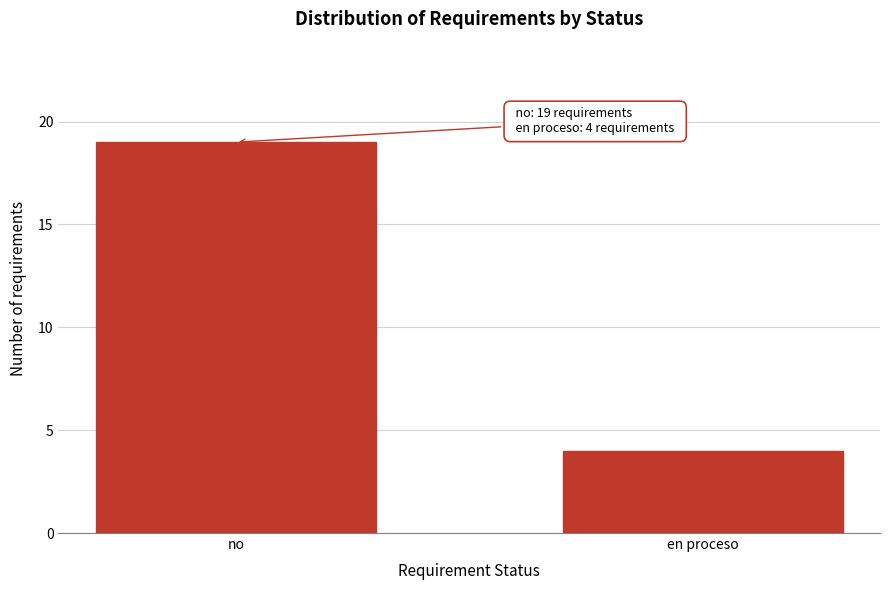

Reading left to right, what are all the values shown in this chart?

no=19	en proceso=4